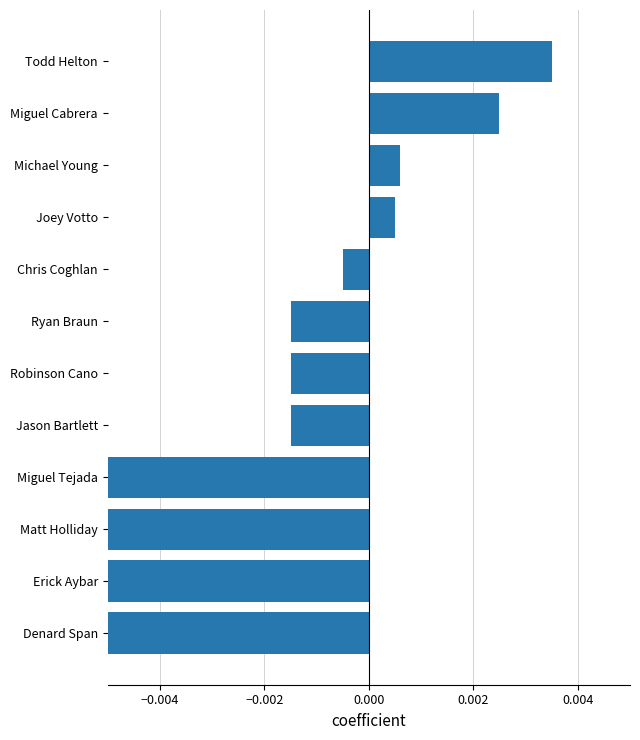

The chart shows a value of -0.0 at Matt Holliday. True or false?

True